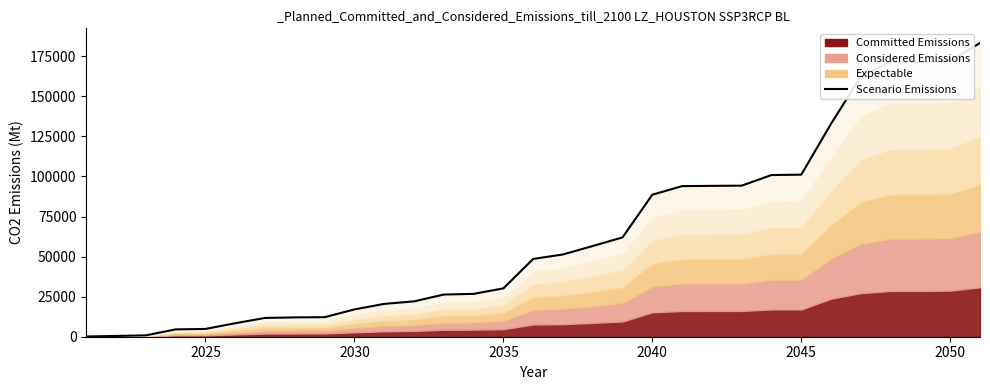

Count the number of categories in the chart.

31